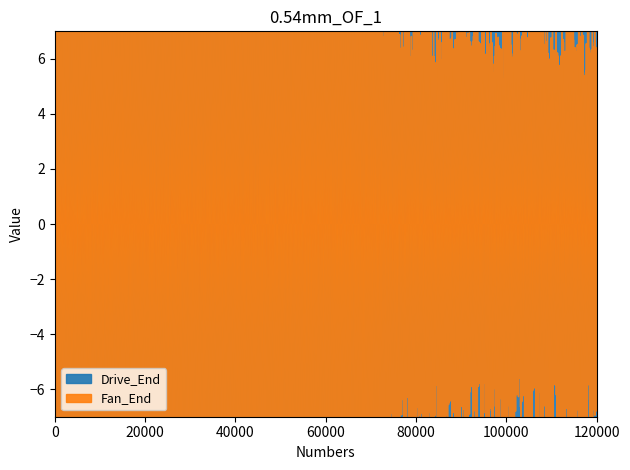

Rank the series at 27 from lowest to highest value.

Drive_End, Fan_End